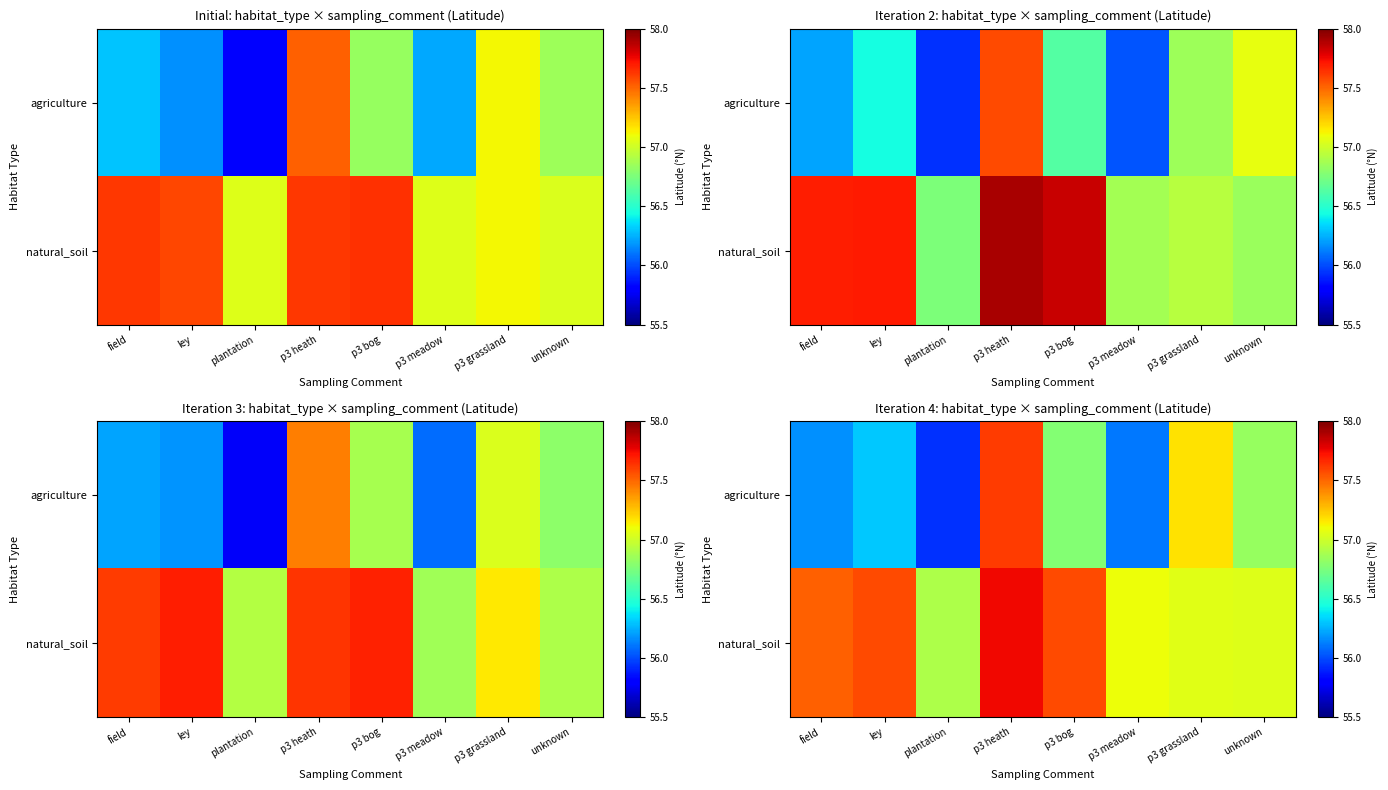

How many data points in agriculture are above 56?

7